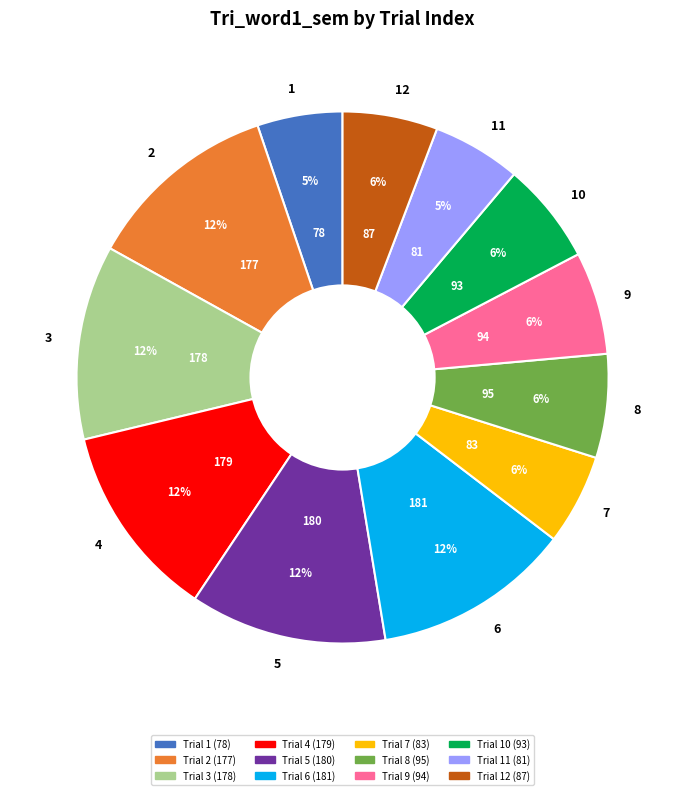

How many slices are in this pie chart?

12